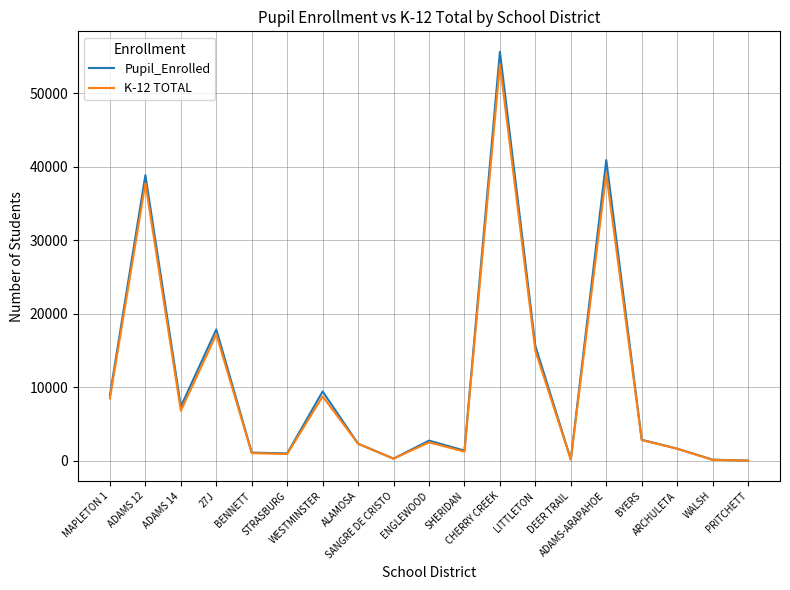

What is the maximum value for Pupil_Enrolled?

55657